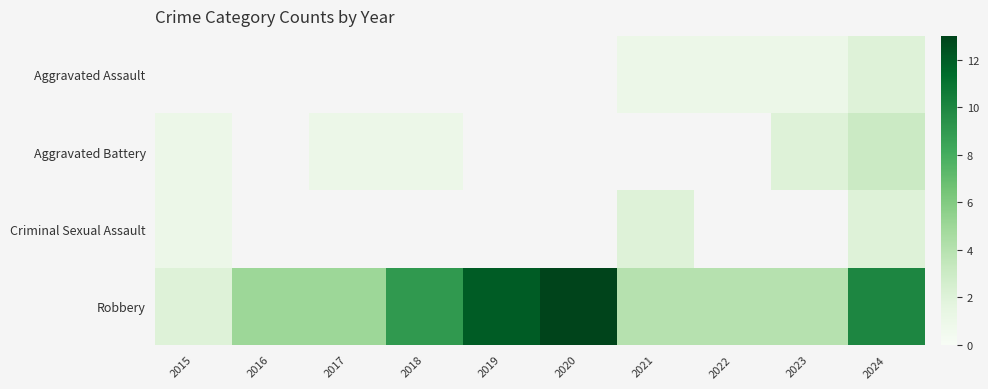

Rank the categories by Robbery value from lowest to highest.

2015, 2021, 2022, 2023, 2016, 2017, 2018, 2024, 2019, 2020